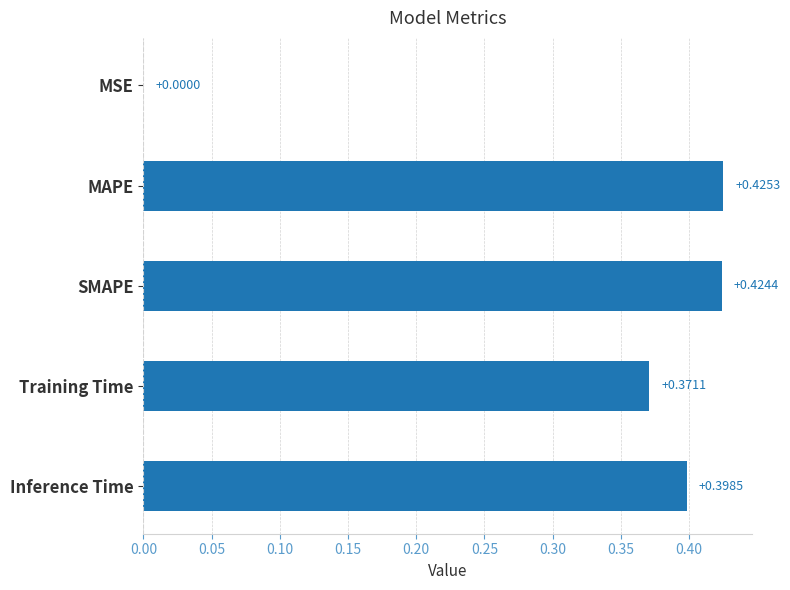

What is the sum of all values?

1.6